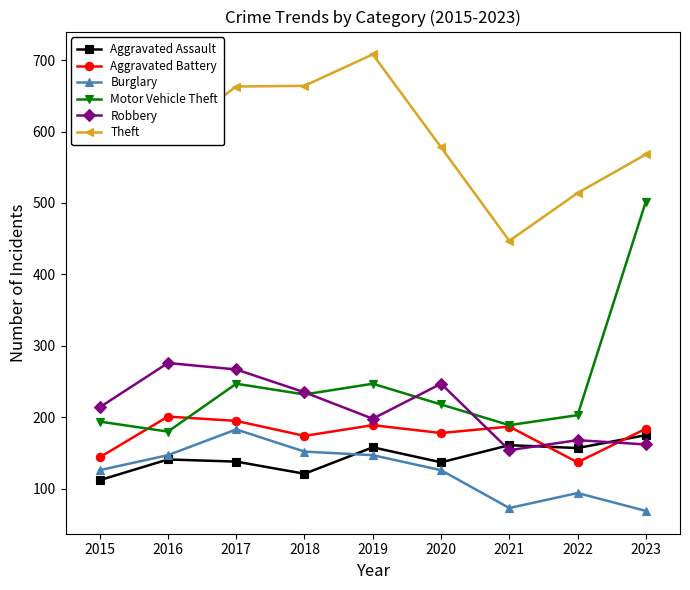

Between 2020 and 2021, which series saw the biggest shift?

Theft